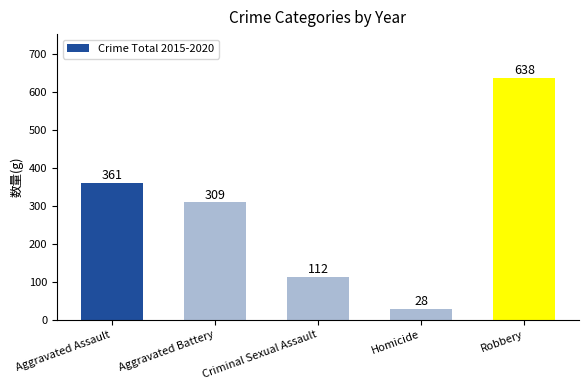

Rank the categories by value from lowest to highest.

Homicide, Criminal Sexual Assault, Aggravated Battery, Aggravated Assault, Robbery